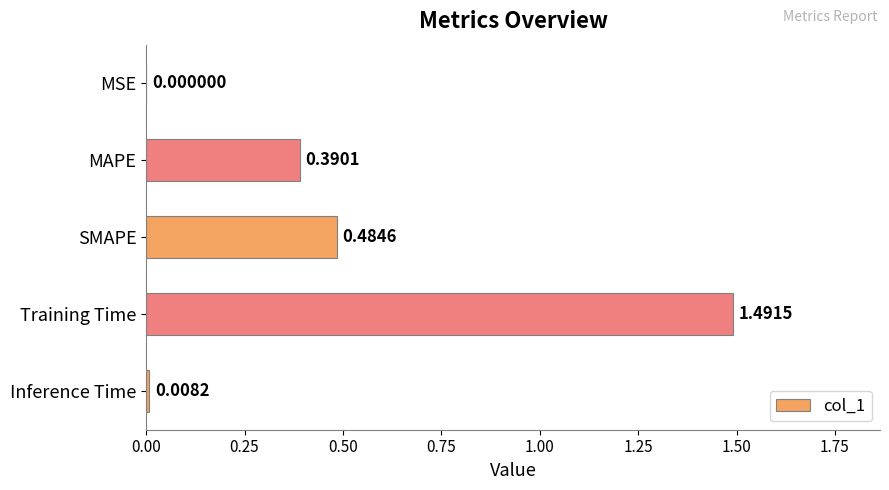

Between Training Time and MSE, which is larger?

Training Time